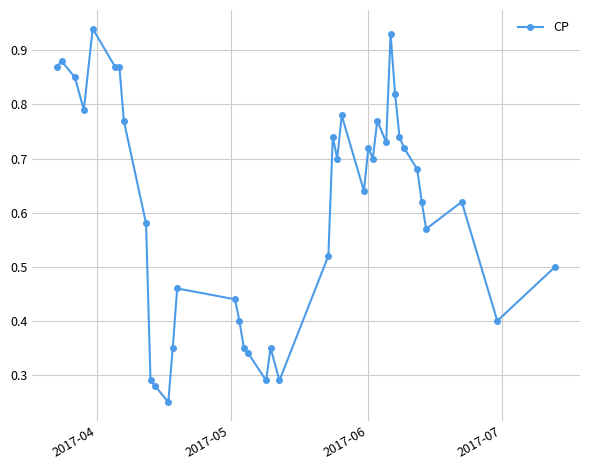

True or false: the data has more than 1 interior local peaks.

True